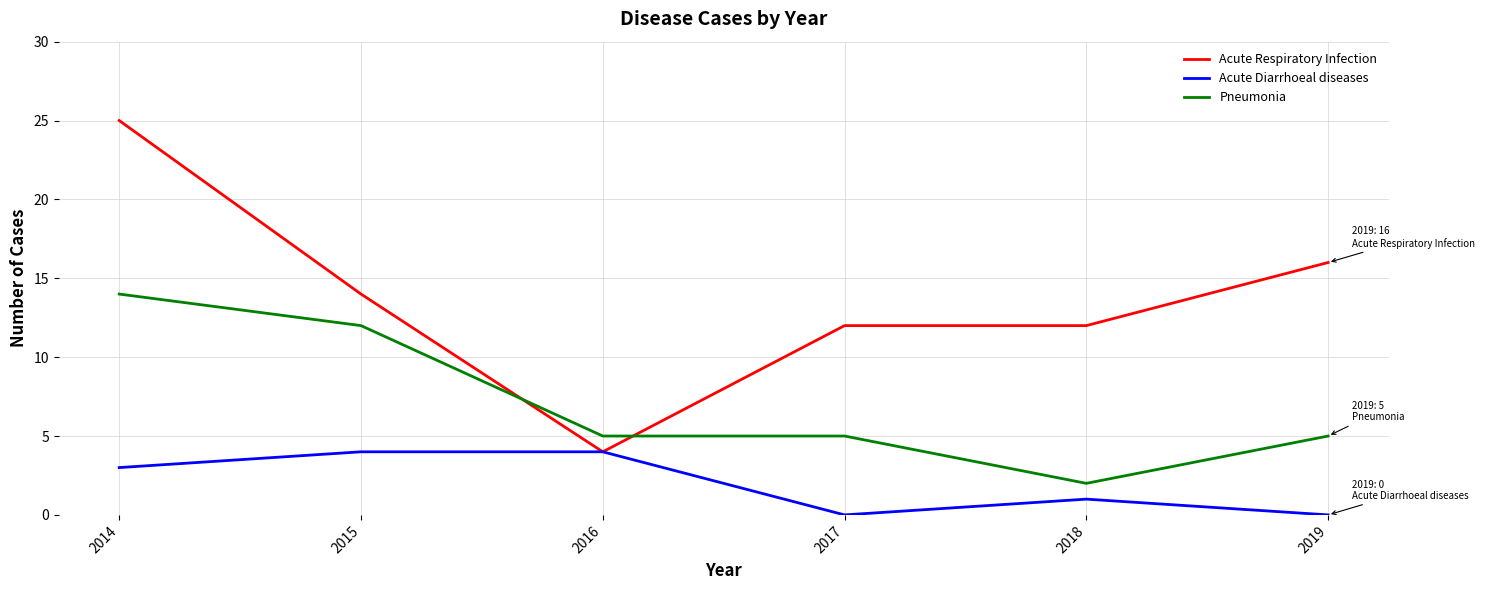

How many distinct data groups are displayed?

3